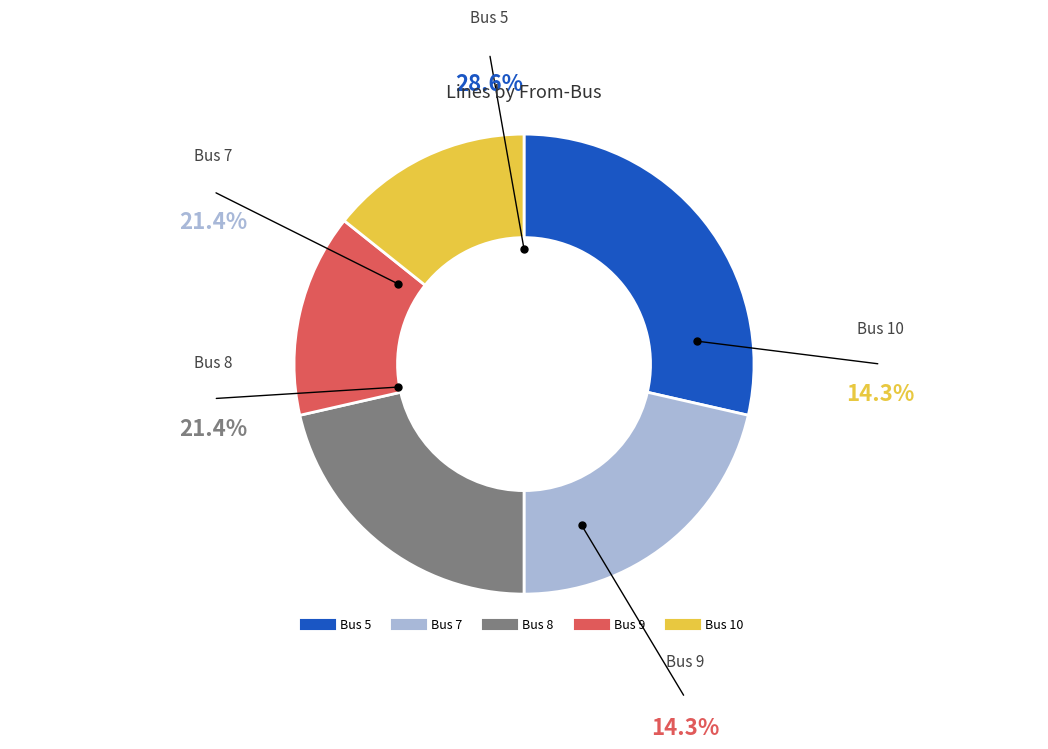

What percentage is NOT represented by Bus 9?

85.7%